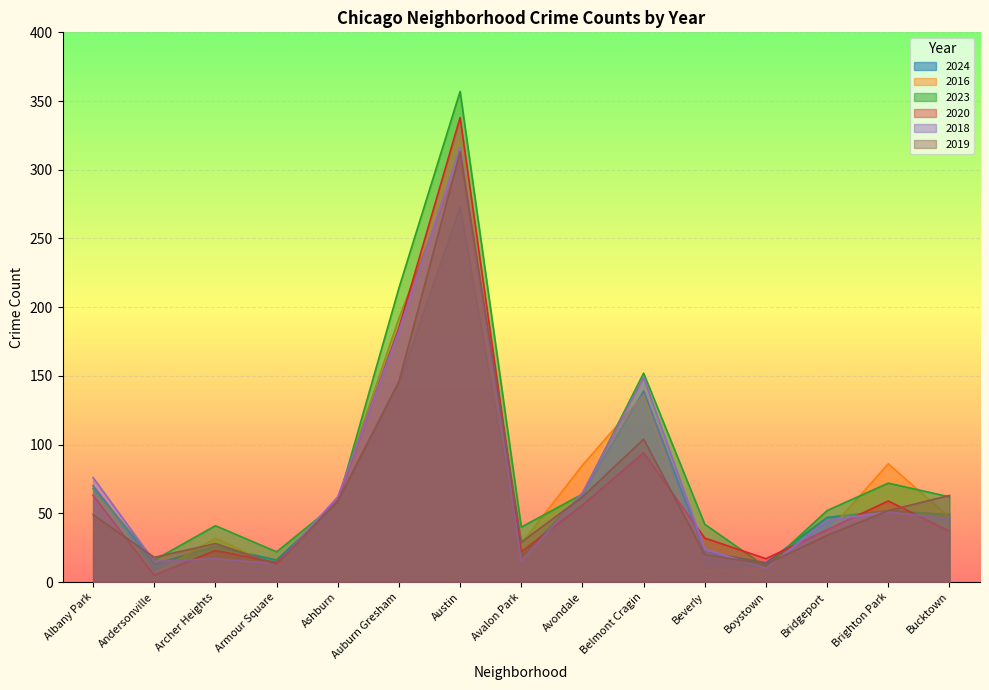

True or false: 2024 has a value of 31 at Avalon Park.

False